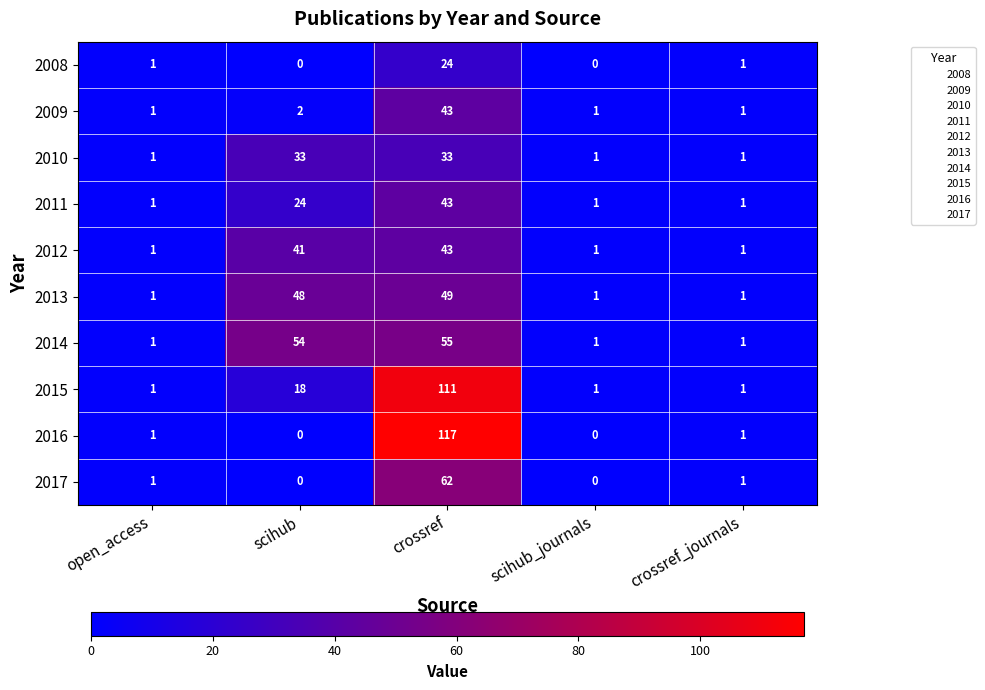

At which category does the chart reach its peak across all series?

crossref